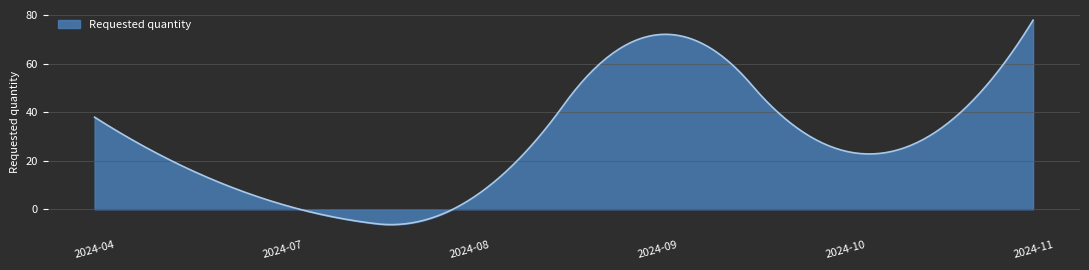

What is the maximum value shown in the chart?

78.0